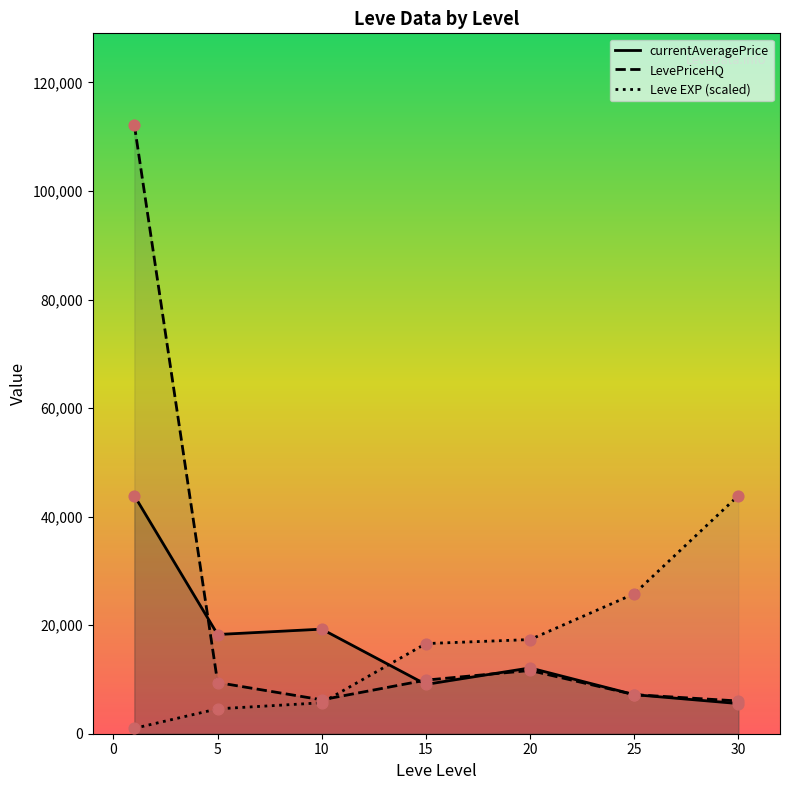

What are all the series names shown in the legend?

currentAveragePrice, LevePriceHQ, Leve EXP (scaled)